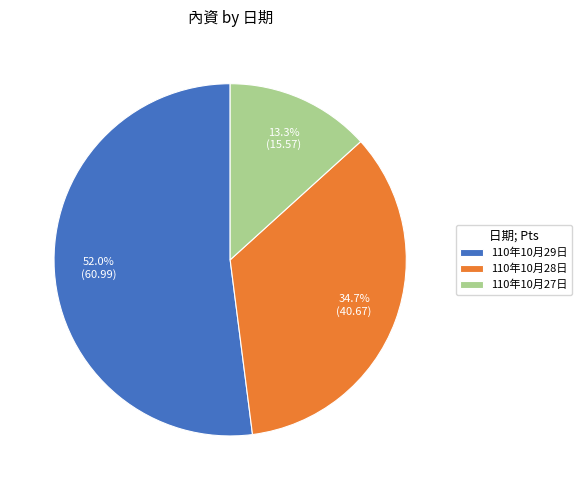

To the nearest percent, what is the average slice percentage?

33%